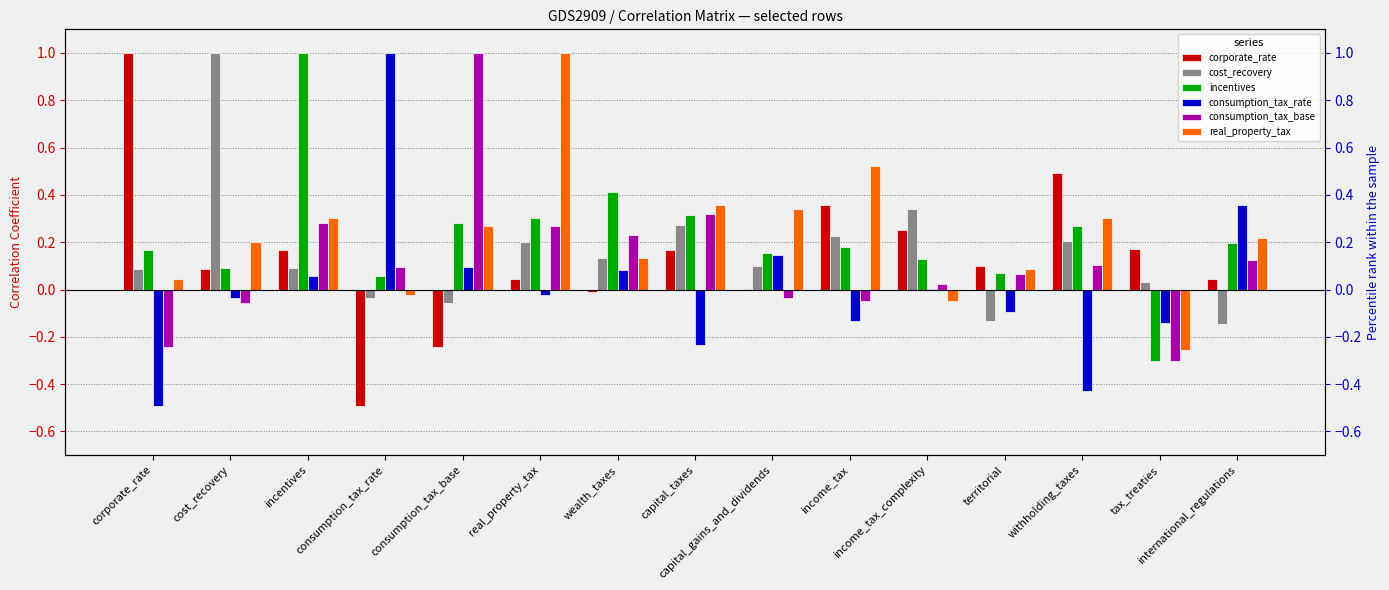

Reading left to right, transcribe all the data shown in this chart.

corporate_rate: corporate_rate=1.0	cost_recovery=0.1	incentives=0.2	consumption_tax_rate=-0.5	consumption_tax_base=-0.2	real_property_tax=0.0	wealth_taxes=-0.0	capital_taxes=0.2	capital_gains_and_dividends=0.0	income_tax=0.4	income_tax_complexity=0.3	territorial=0.1	withholding_taxes=0.5	tax_treaties=0.2	international_regulations=0.0
cost_recovery: corporate_rate=0.1	cost_recovery=1.0	incentives=0.1	consumption_tax_rate=-0.0	consumption_tax_base=-0.1	real_property_tax=0.2	wealth_taxes=0.1	capital_taxes=0.3	capital_gains_and_dividends=0.1	income_tax=0.2	income_tax_complexity=0.3	territorial=-0.1	withholding_taxes=0.2	tax_treaties=0.0	international_regulations=-0.1
incentives: corporate_rate=0.2	cost_recovery=0.1	incentives=1.0	consumption_tax_rate=0.1	consumption_tax_base=0.3	real_property_tax=0.3	wealth_taxes=0.4	capital_taxes=0.3	capital_gains_and_dividends=0.2	income_tax=0.2	income_tax_complexity=0.1	territorial=0.1	withholding_taxes=0.3	tax_treaties=-0.3	international_regulations=0.2
consumption_tax_rate: corporate_rate=-0.5	cost_recovery=-0.0	incentives=0.1	consumption_tax_rate=1.0	consumption_tax_base=0.1	real_property_tax=-0.0	wealth_taxes=0.1	capital_taxes=-0.2	capital_gains_and_dividends=0.1	income_tax=-0.1	income_tax_complexity=0.0	territorial=-0.1	withholding_taxes=-0.4	tax_treaties=-0.1	international_regulations=0.4
consumption_tax_base: corporate_rate=-0.2	cost_recovery=-0.1	incentives=0.3	consumption_tax_rate=0.1	consumption_tax_base=1.0	real_property_tax=0.3	wealth_taxes=0.2	capital_taxes=0.3	capital_gains_and_dividends=-0.0	income_tax=-0.0	income_tax_complexity=0.0	territorial=0.1	withholding_taxes=0.1	tax_treaties=-0.3	international_regulations=0.1
real_property_tax: corporate_rate=0.0	cost_recovery=0.2	incentives=0.3	consumption_tax_rate=-0.0	consumption_tax_base=0.3	real_property_tax=1.0	wealth_taxes=0.1	capital_taxes=0.4	capital_gains_and_dividends=0.3	income_tax=0.5	income_tax_complexity=-0.0	territorial=0.1	withholding_taxes=0.3	tax_treaties=-0.3	international_regulations=0.2